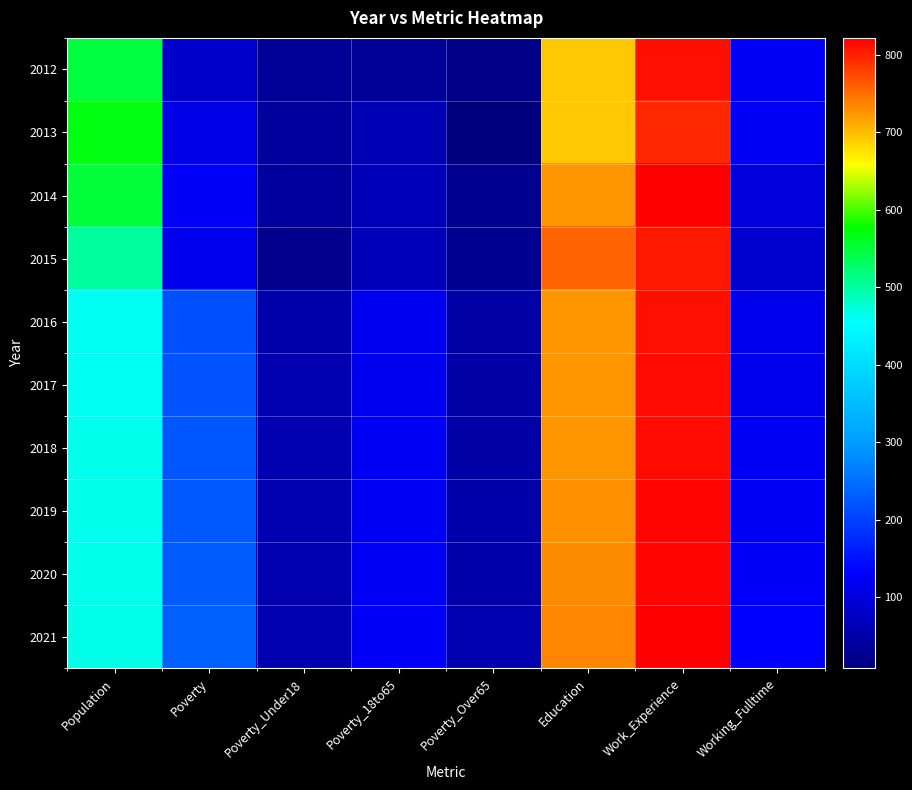

Which label corresponds to the largest value in the chart?

Work_Experience